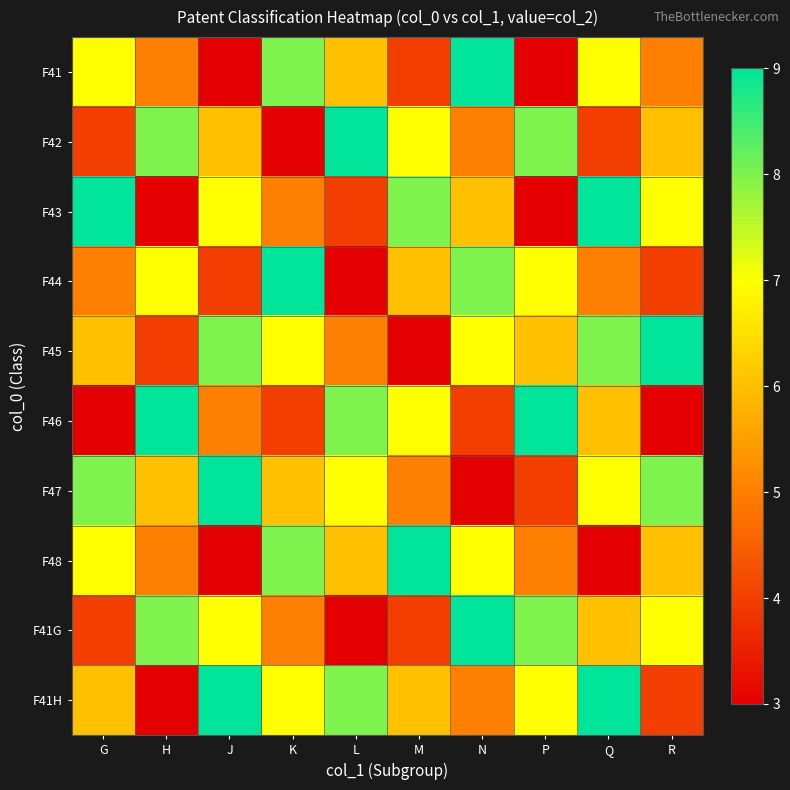

How many series are shown in this chart?

10